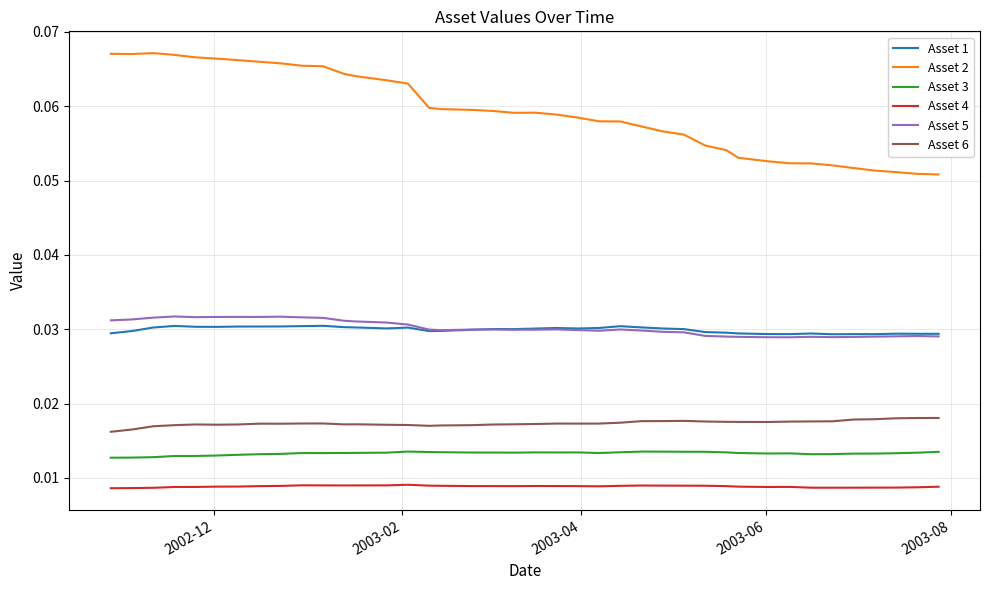

True or false: Asset 6 and Asset 3 cross at least once.

False